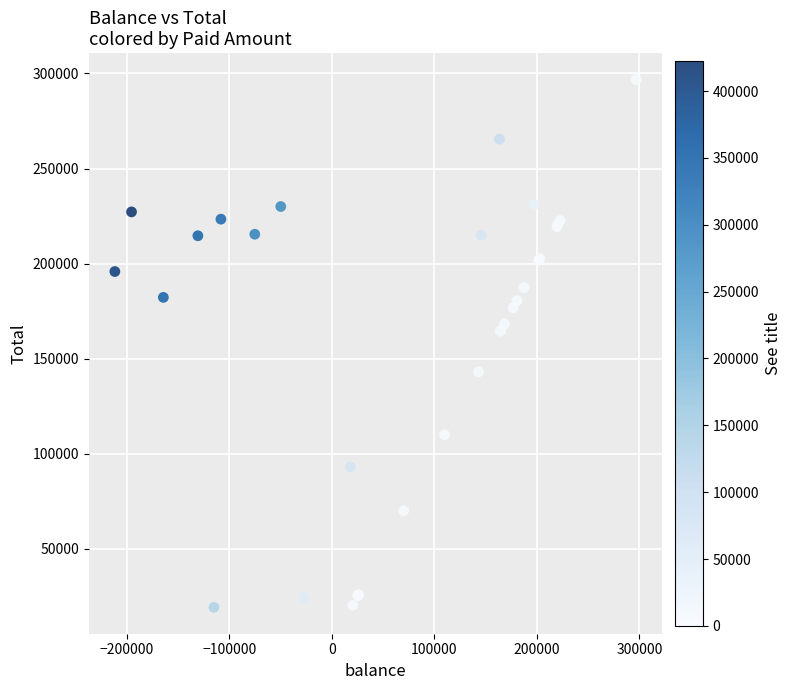

What Y value in the scatter plot is closest to 158035?

164475